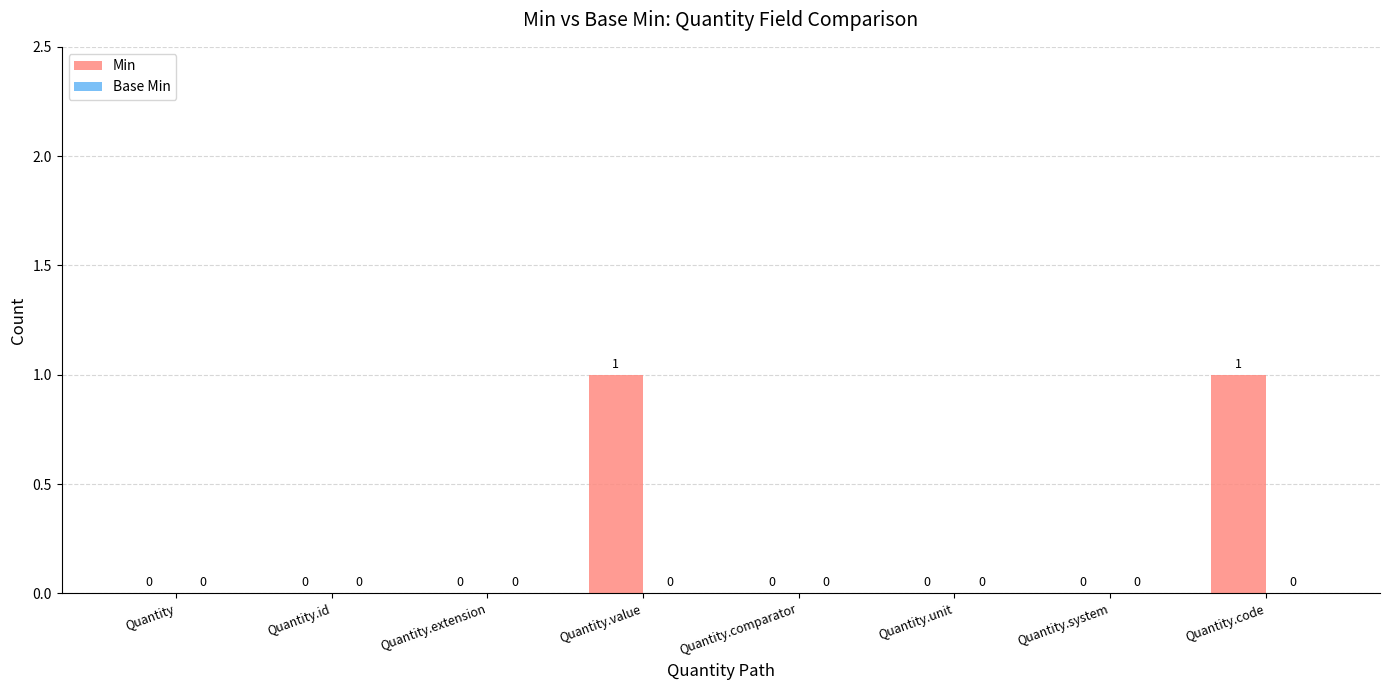

Are the bars grouped side by side (vs. stacked)?

No